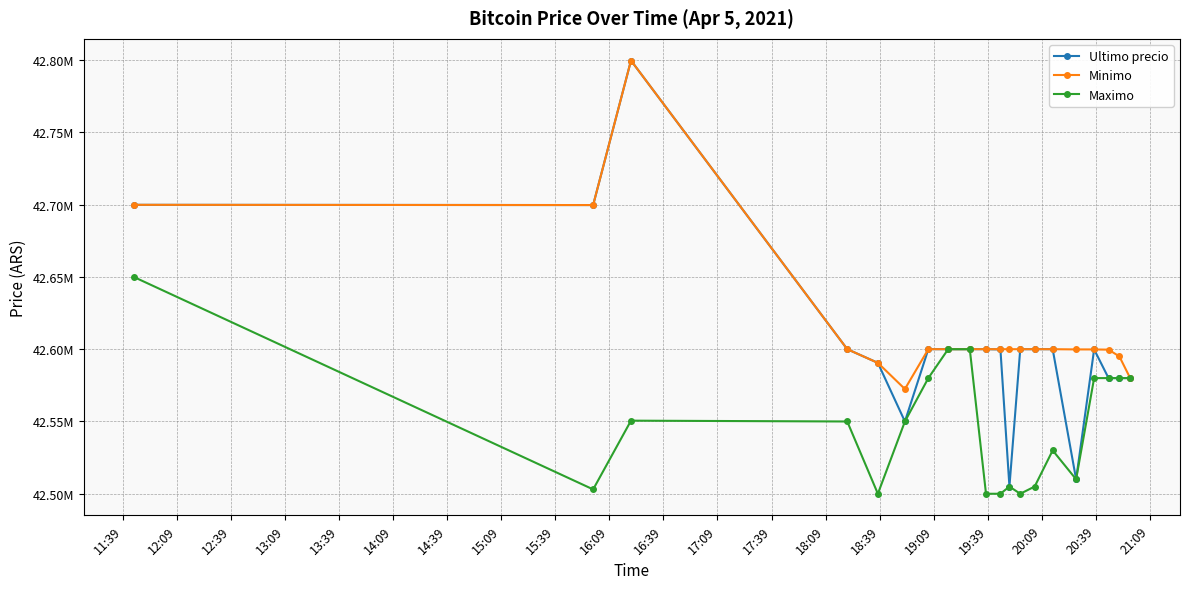

True or false: Ultimo precio and Minimo cross at least once.

False